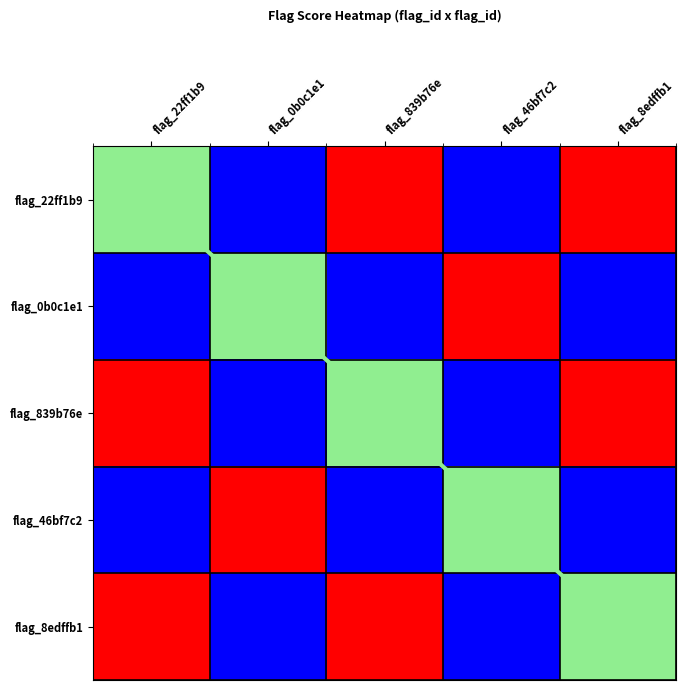

What is the difference between the highest and lowest values at flag_839b76e?

2